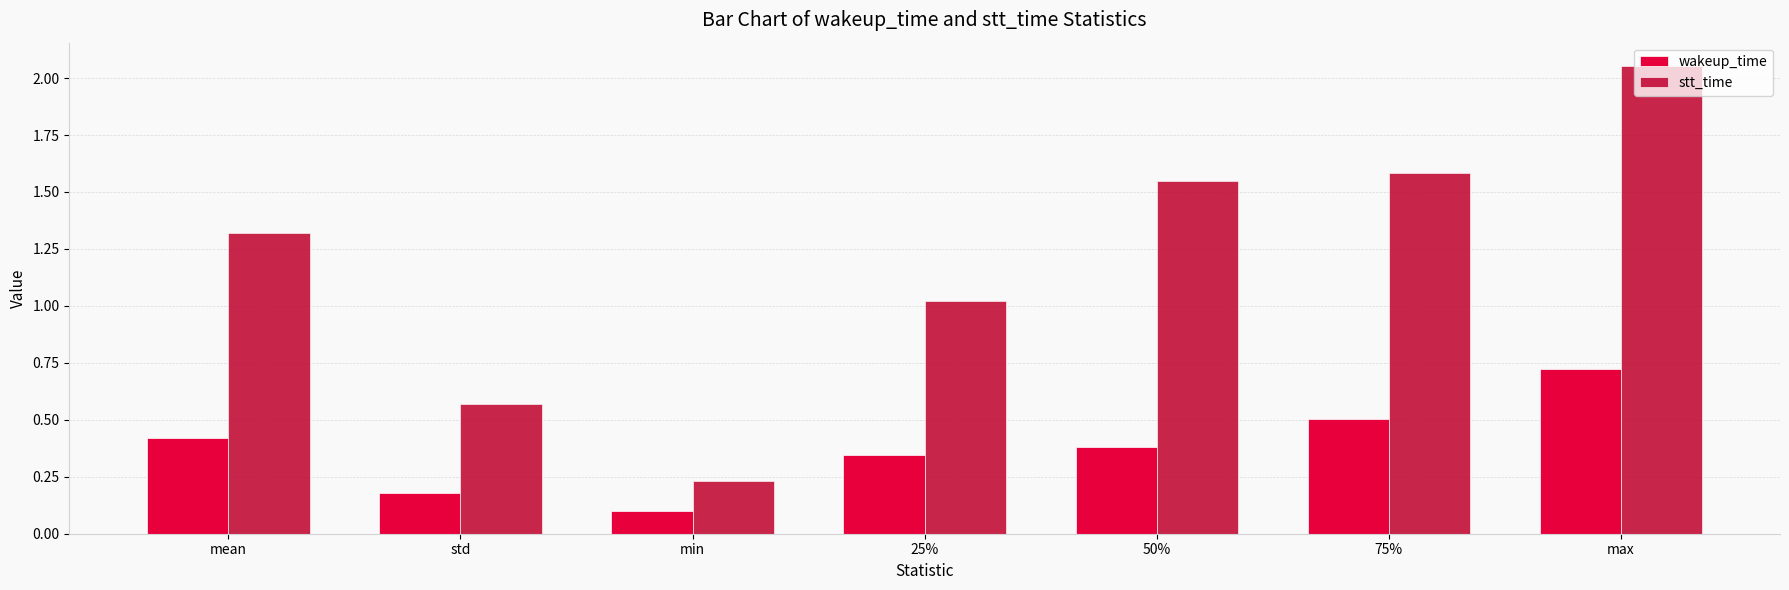

What is the sum of all stt_time values?

8.3